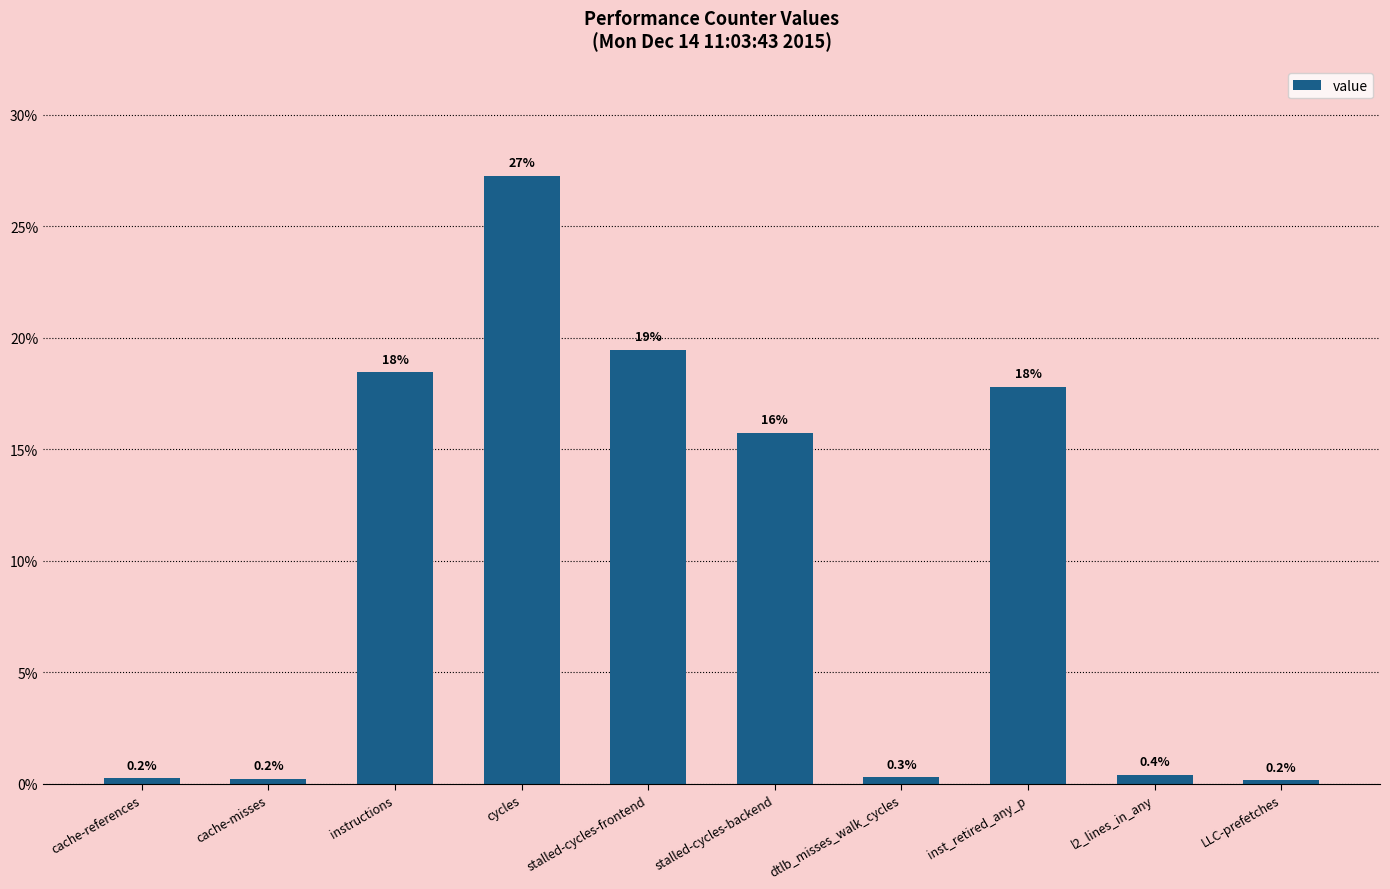

What is the greatest value displayed?

27.3